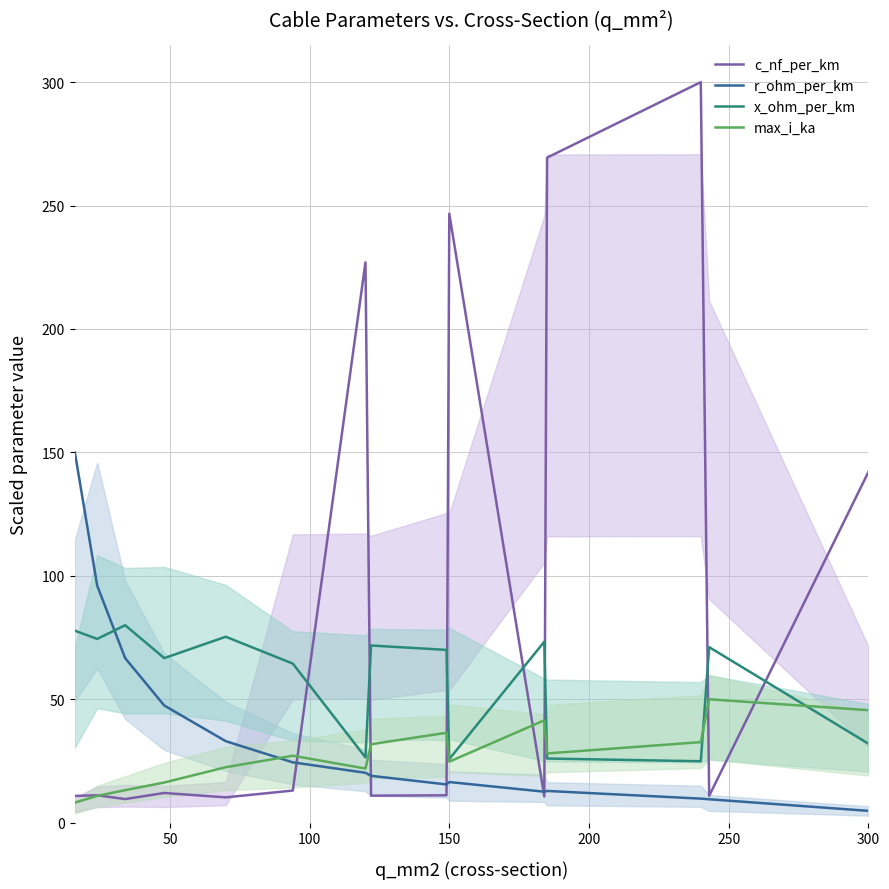

Is it true that r_ohm_per_km equals 4.5 at 150?

False